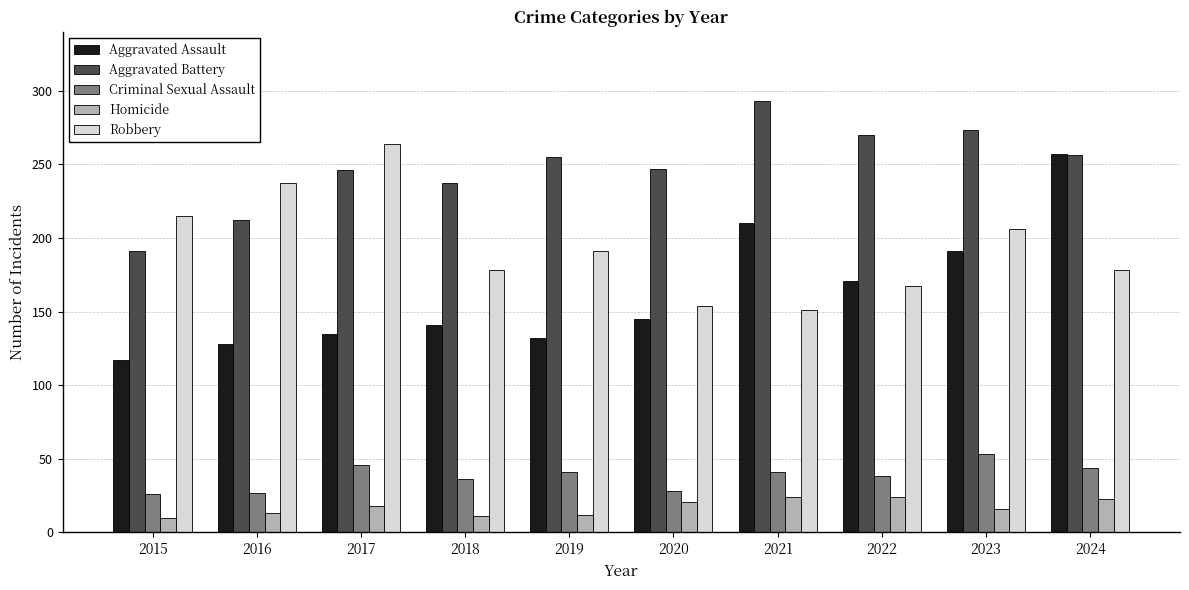

Which series has the widest spread of values?

Aggravated Assault